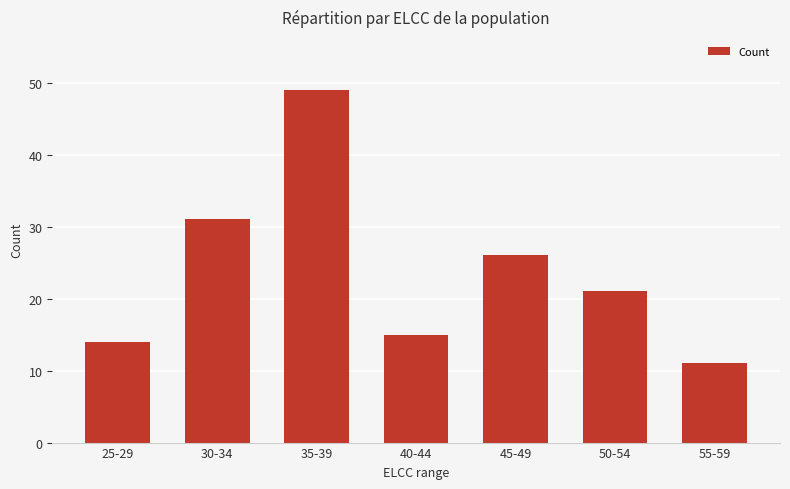

What is the difference between the second highest and second lowest values?

17